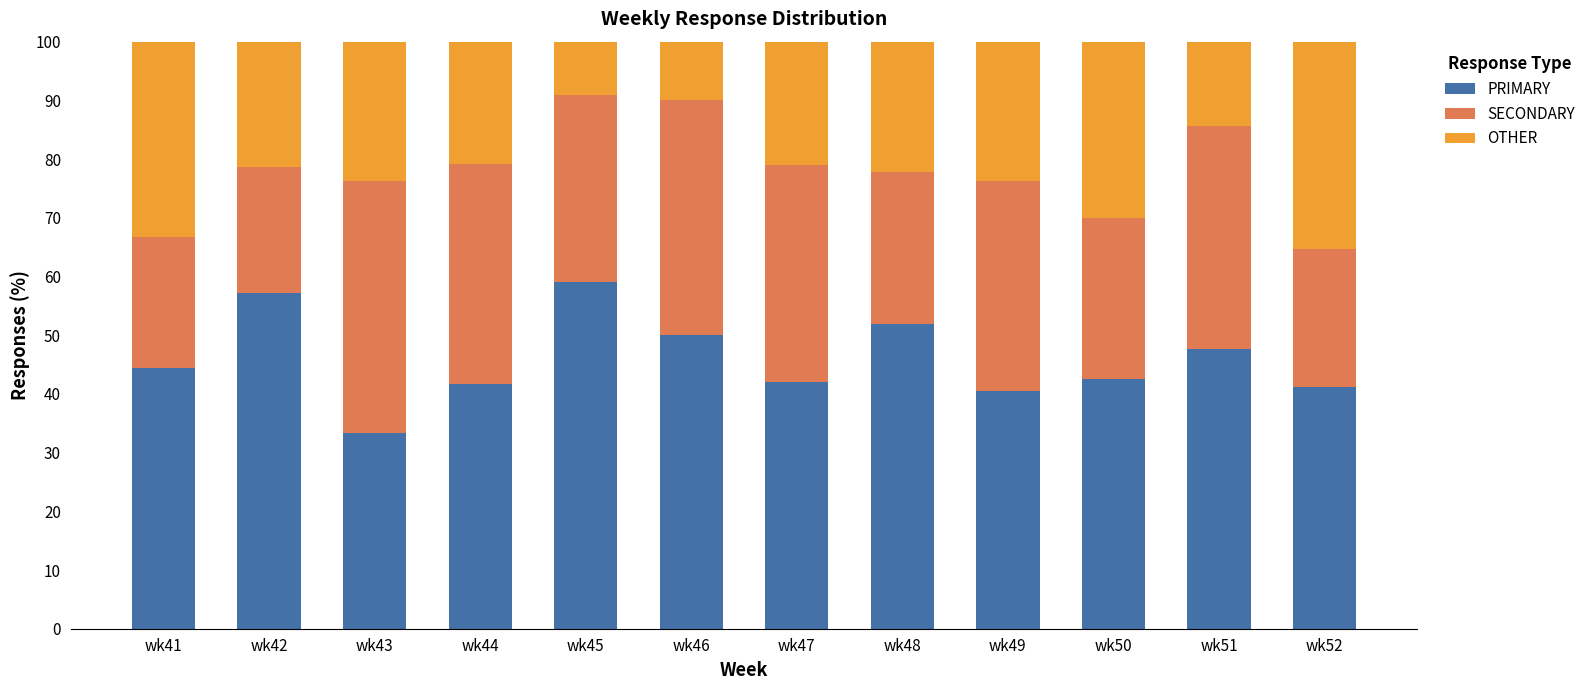

The PRIMARY series shows 34.5 at wk48. True or false?

False